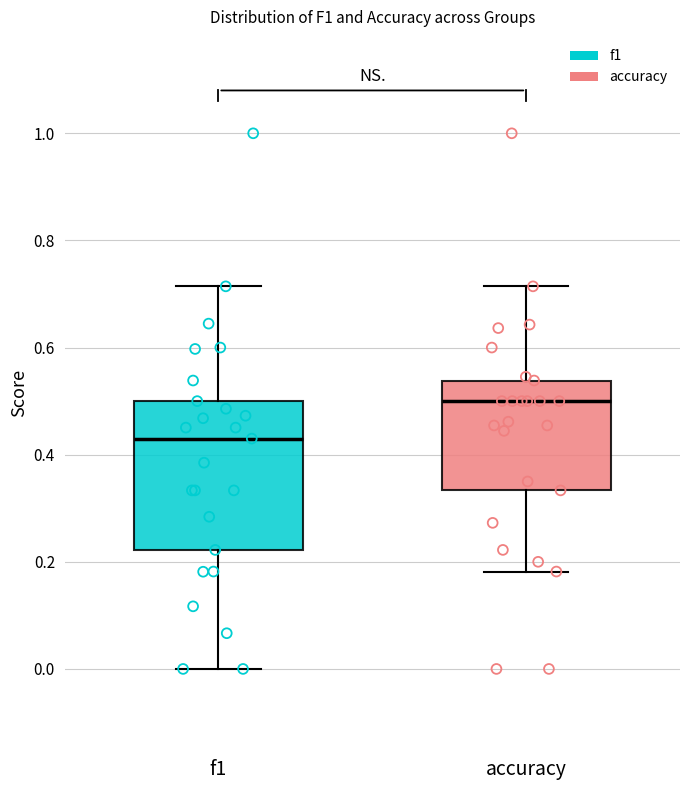

Reading left to right, transcribe this box plot: for each box, give where its median line is, the range the box spans, and where its two whiskers end, as read against the y-axis. The values are not printed on the chart, so give them approximately, as read against the axis.

f1: median 0.44, box 0.22 to 0.50, whiskers 0.00 to 0.72
accuracy: median 0.50, box 0.34 to 0.54, whiskers 0.18 to 0.72